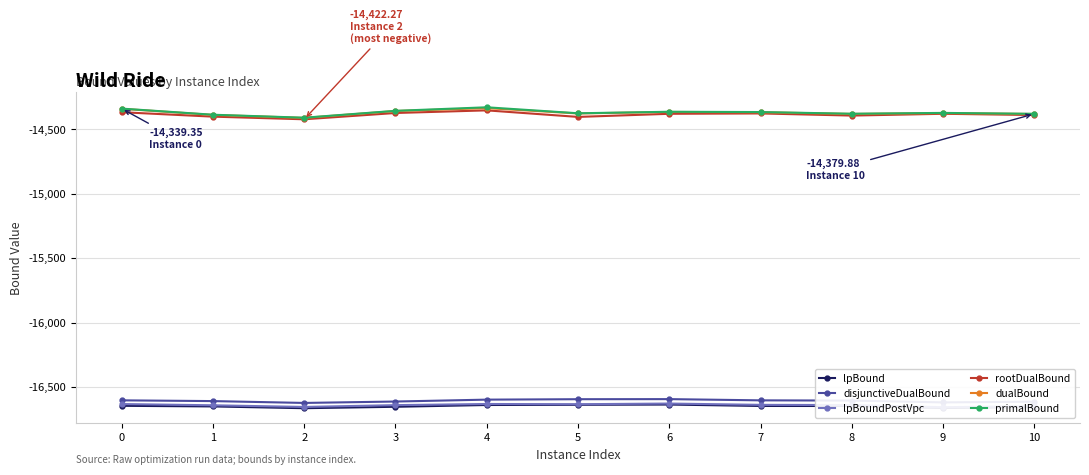

Reading left to right, list all the values displayed in this chart.

lpBound: 0=-16646.6	1=-16651.3	2=-16665.1	3=-16654.1	4=-16640.3	5=-16638.7	6=-16636.8	7=-16647.8	8=-16648.0	9=-16663.4	10=-16656.8
disjunctiveDualBound: 0=-16604.1	1=-16610.0	2=-16624.3	3=-16613.3	4=-16598.6	5=-16595.3	6=-16594.7	7=-16604.1	8=-16605.8	9=-16620.1	10=-16614.4
lpBoundPostVpc: 0=-16632.9	1=-16642.5	2=-16655.4	3=-16641.4	4=-16632.5	5=-16634.3	6=-16629.0	7=-16639.1	8=-16640.8	9=-16657.6	10=-16649.2
rootDualBound: 0=-14367.4	1=-14401.7	2=-14422.3	3=-14373.4	4=-14353.0	5=-14403.8	6=-14379.6	7=-14376.8	8=-14393.5	9=-14379.6	10=-14389.2
dualBound: 0=-14340.8	1=-14388.3	2=-14411.5	3=-14358.1	4=-14335.7	5=-14377.1	6=-14365.3	7=-14367.5	8=-14380.7	9=-14374.1	10=-14381.3
primalBound: 0=-14339.4	1=-14386.9	2=-14410.1	3=-14356.7	4=-14329.1	5=-14375.6	6=-14363.9	7=-14366.1	8=-14379.3	9=-14372.7	10=-14379.9